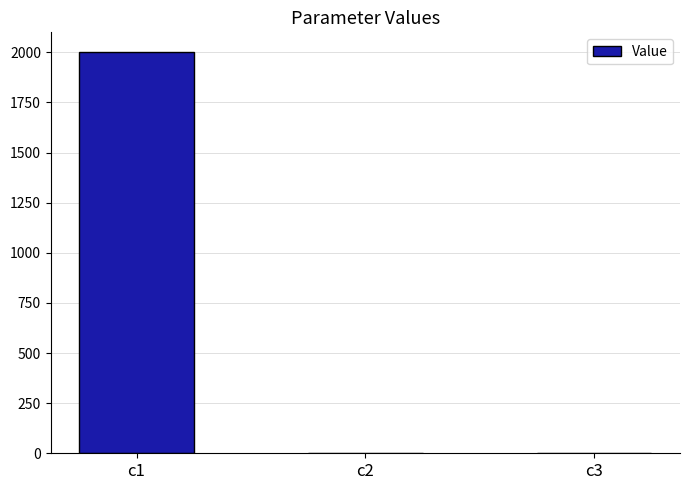

What is the maximum value shown in the chart?

2000.0